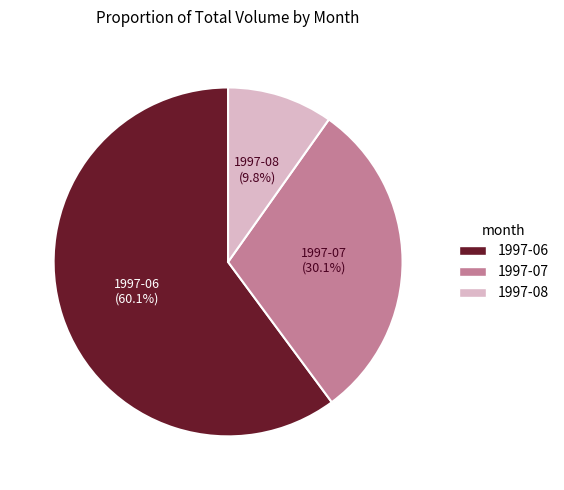

Does any single category account for the majority?

Yes